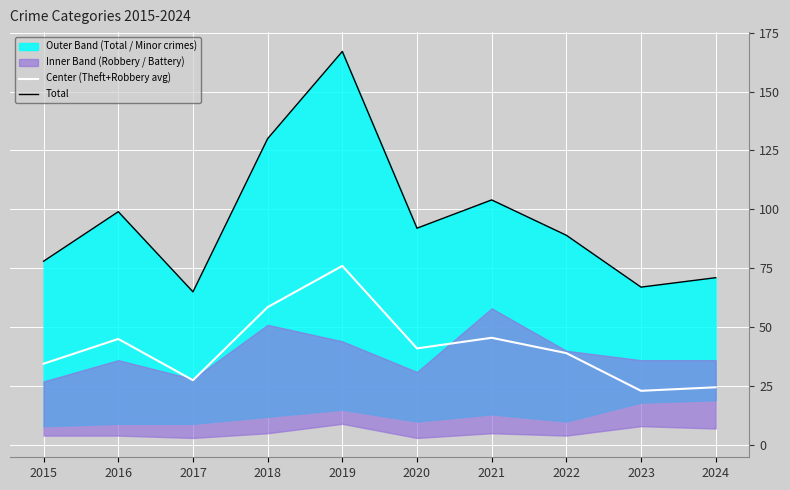

Which series has the largest total across all categories?

Total